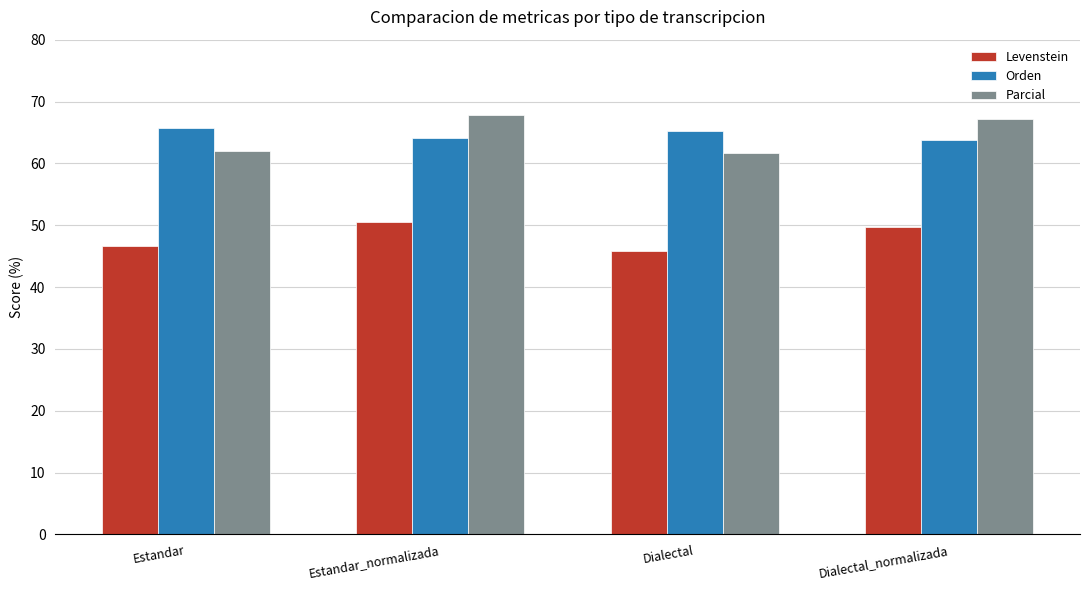

Reading left to right, list all the values displayed in this chart.

Levenstein: 46.6	50.5	45.9	49.7
Orden: 65.7	64.1	65.3	63.7
Parcial: 62.0	67.8	61.7	67.3